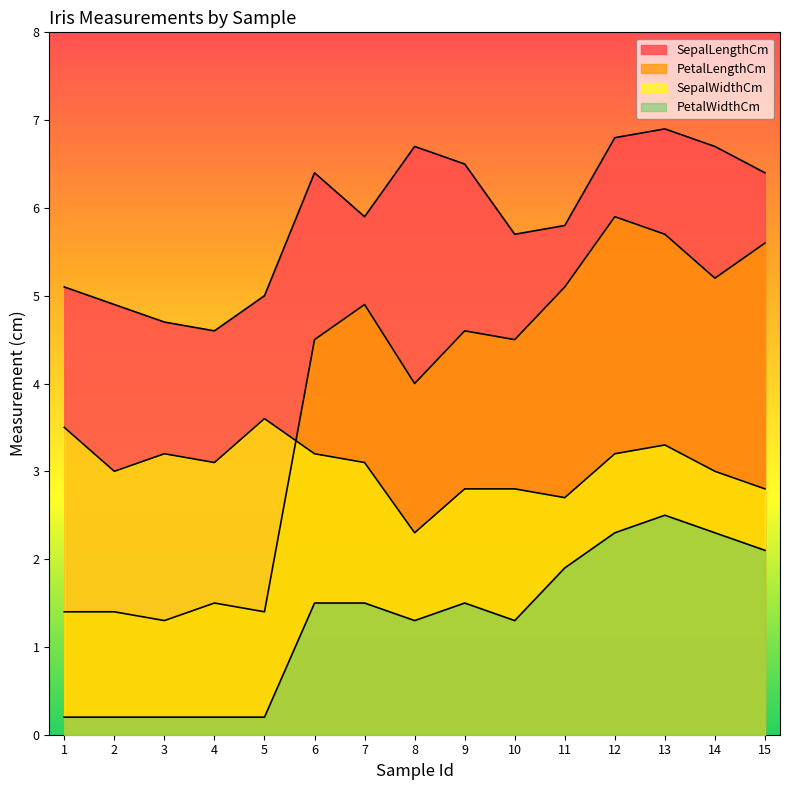

Rank the series by their average value, from highest to lowest.

SepalLengthCm, PetalLengthCm, SepalWidthCm, PetalWidthCm